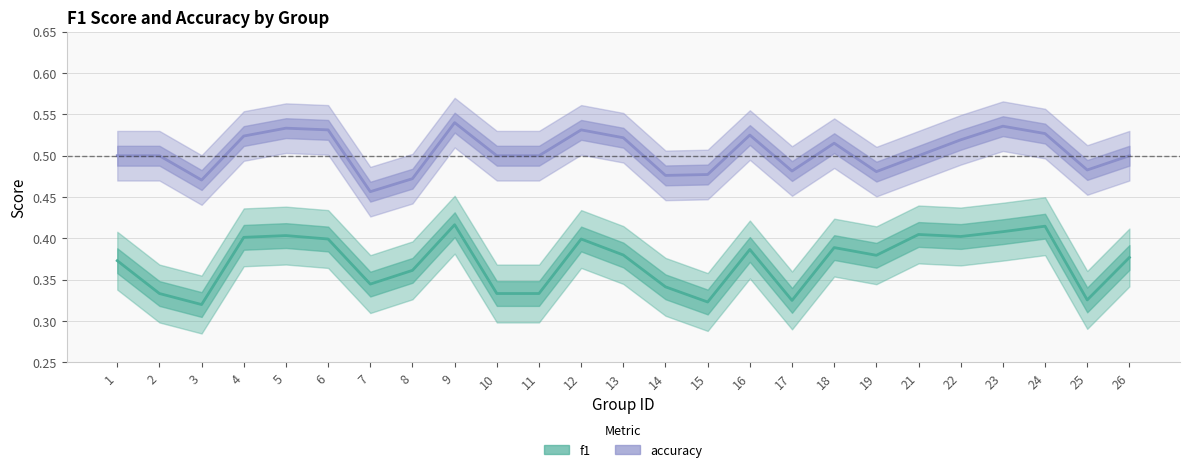

Between 3 and 5, which is larger?

5